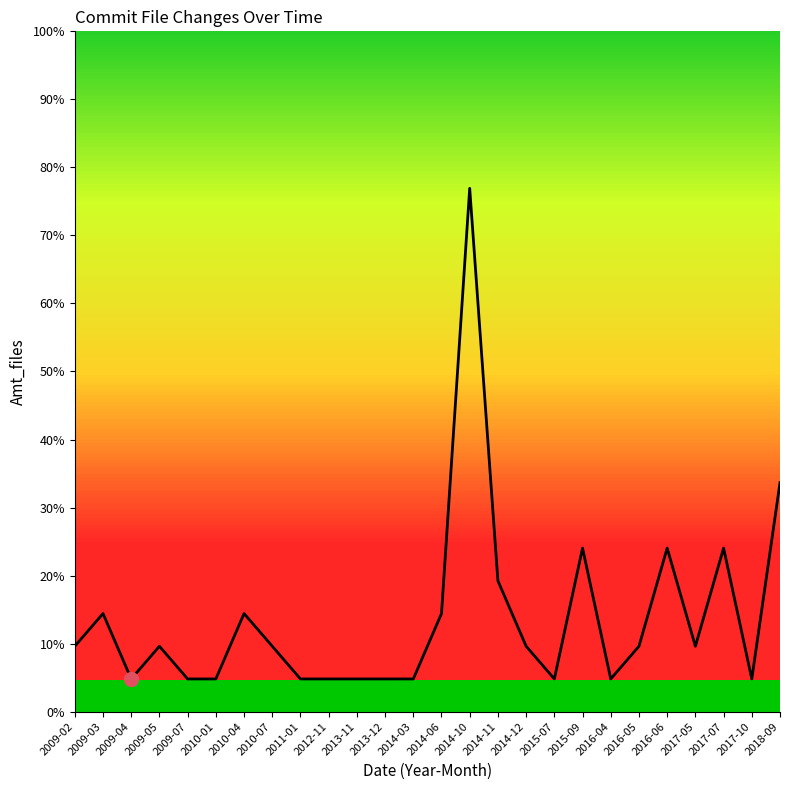

Is this an area chart (filled region under the line)?

Yes